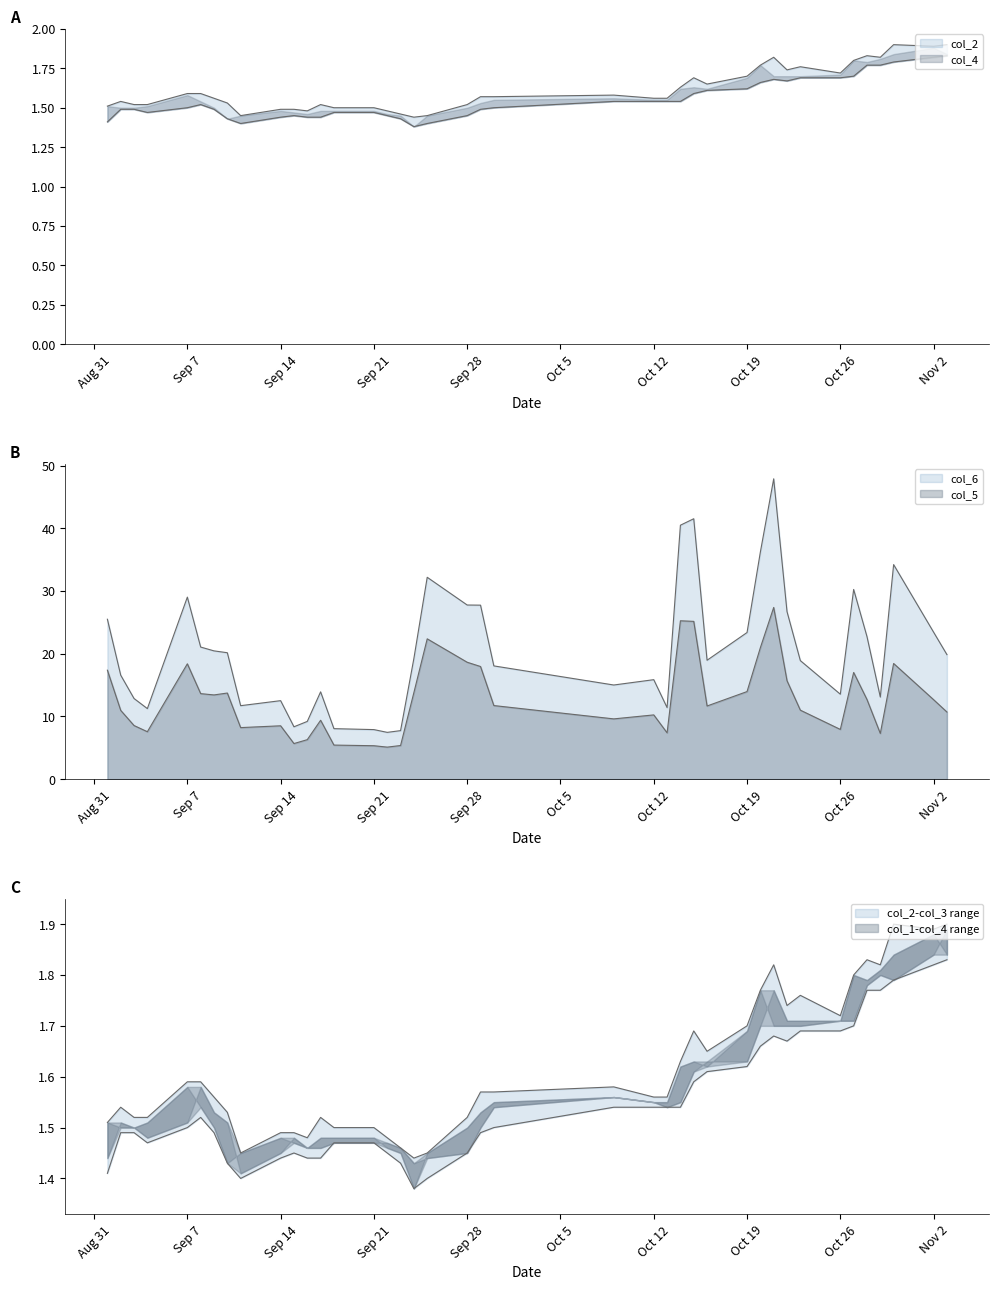

What is the maximum value shown in the chart?

47.9